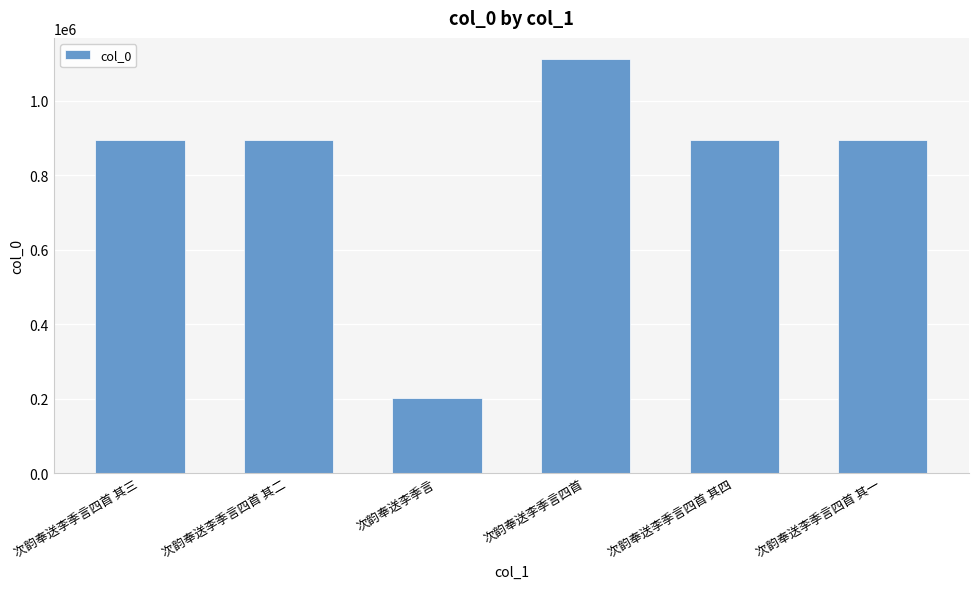

Does the chart contain stacked bars?

No